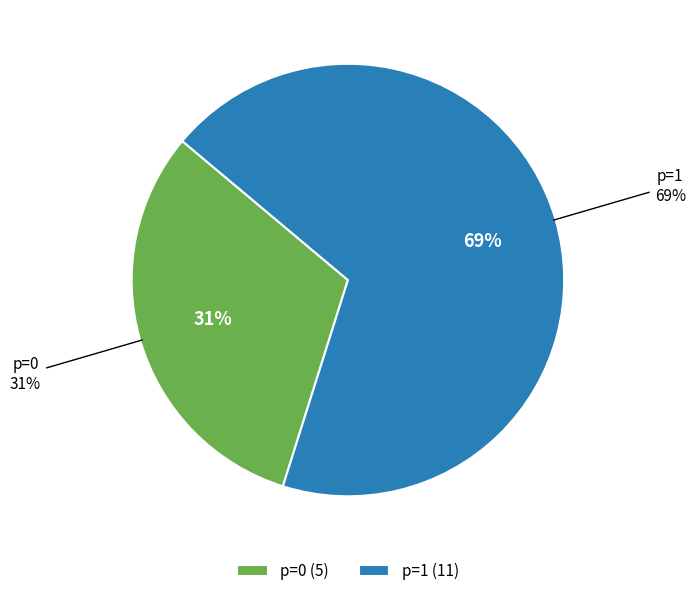

What is the total percentage of p=1 and p=0?

100.0%